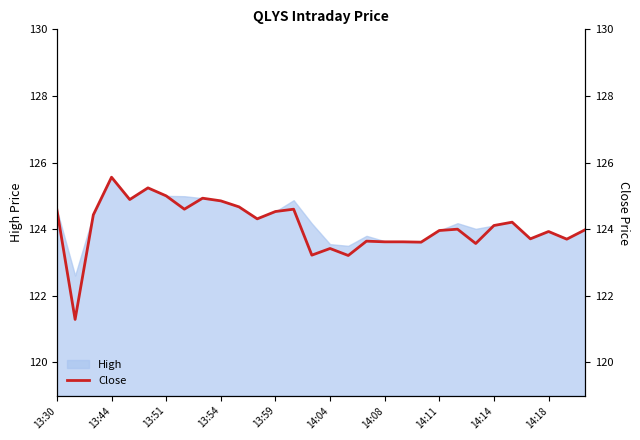

What is the minimum value for High?

122.6